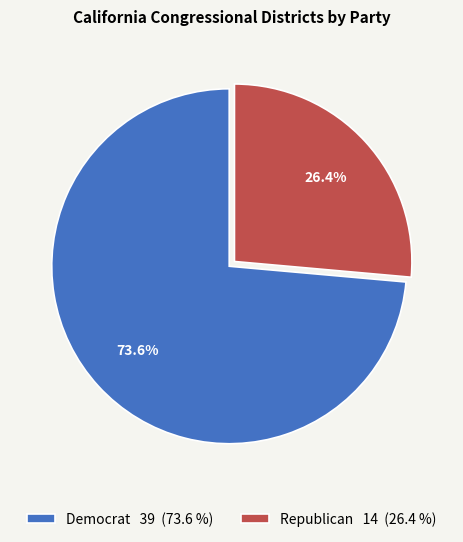

What is the majority slice?

Democrat 39 (73.6 %)